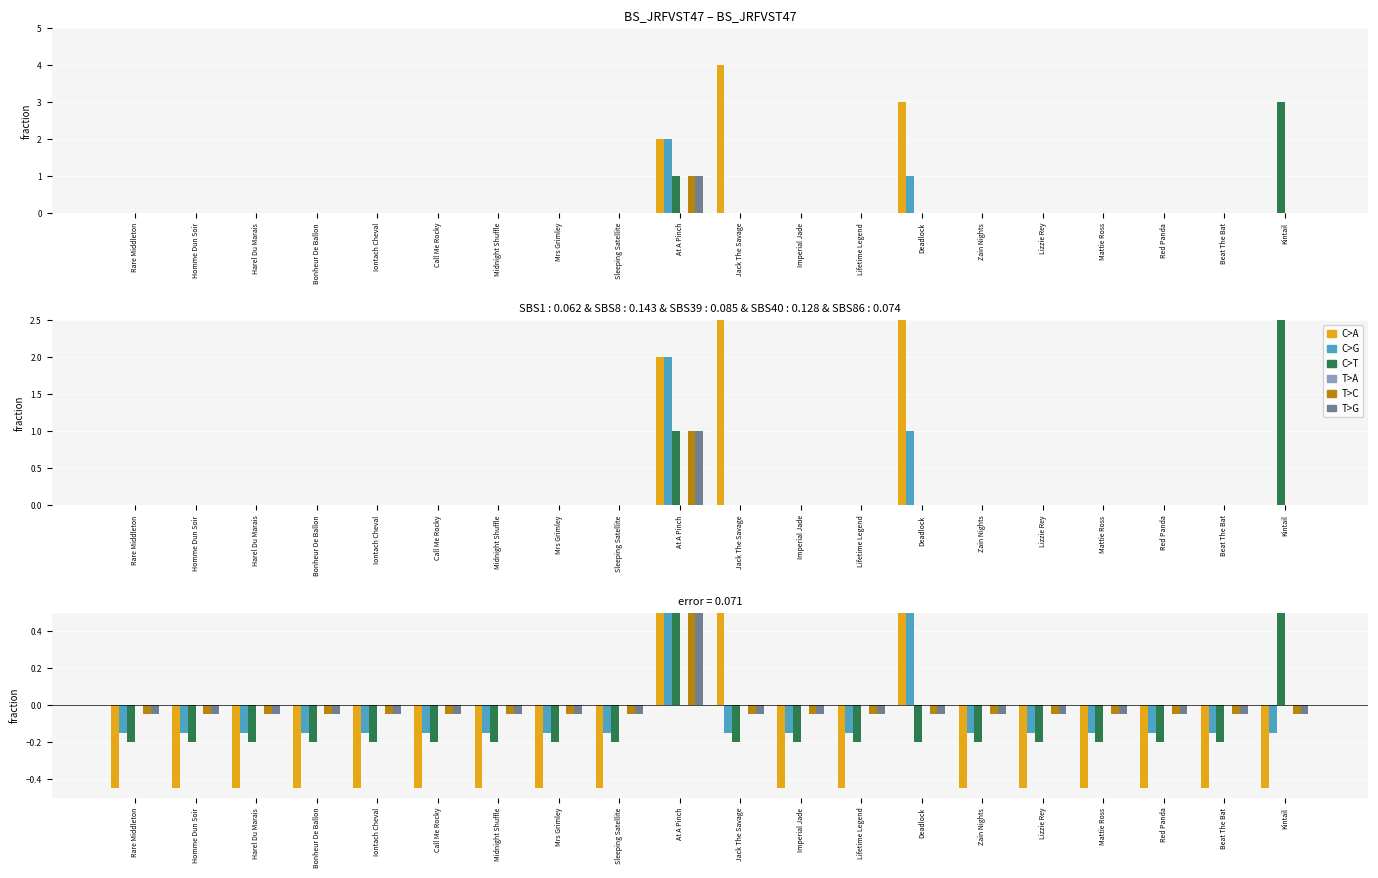

Does the chart contain any negative values?

Yes